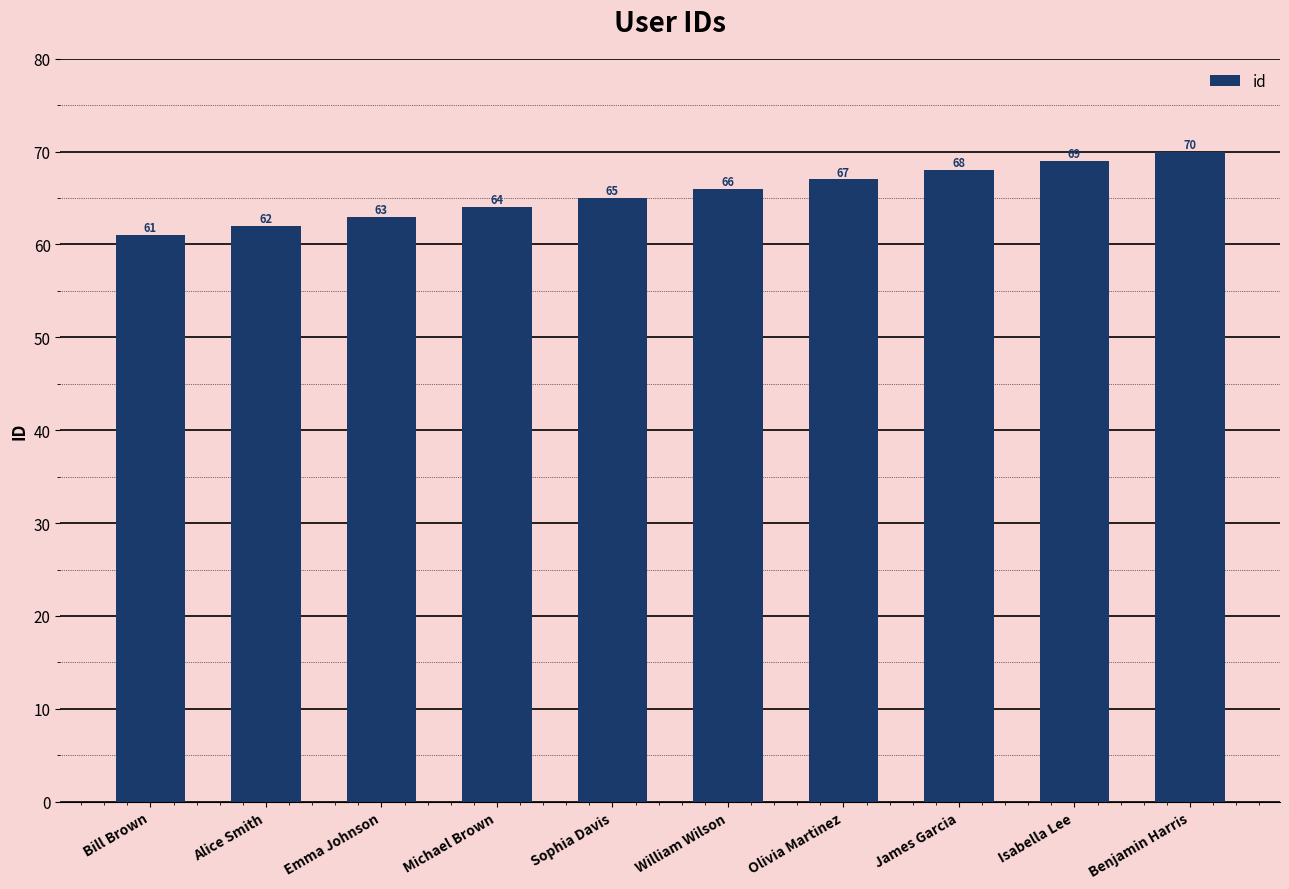

How many series are shown in this chart?

1